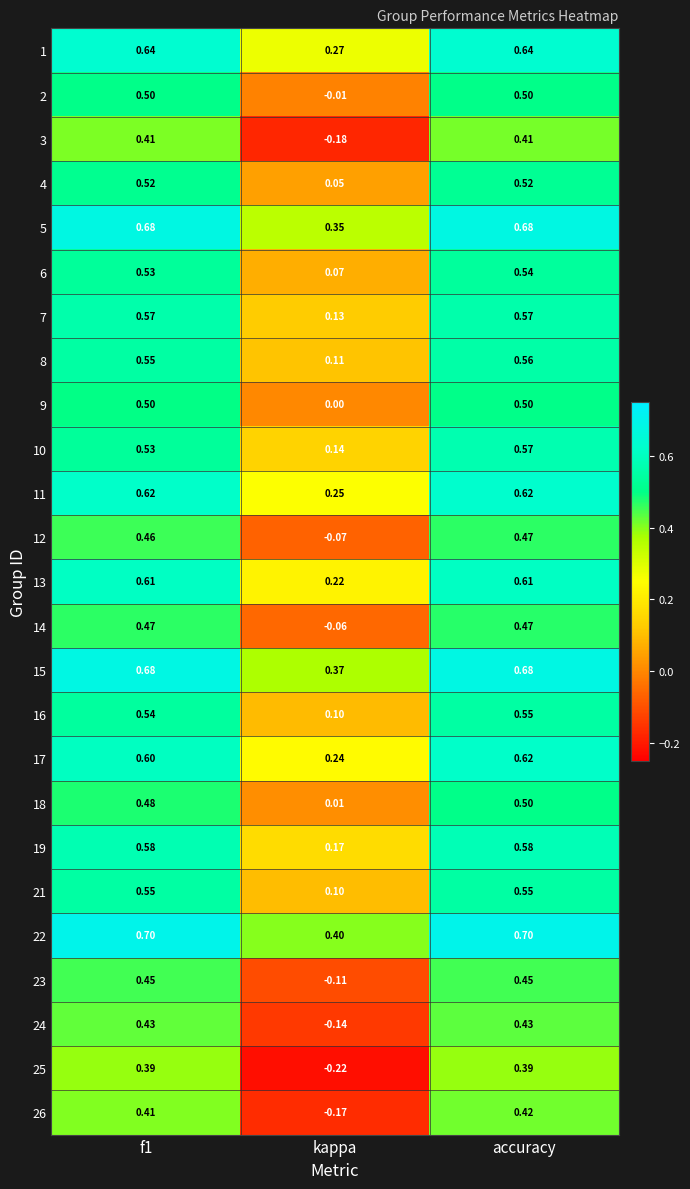

At how many categories does at least one series exceed 0?

3